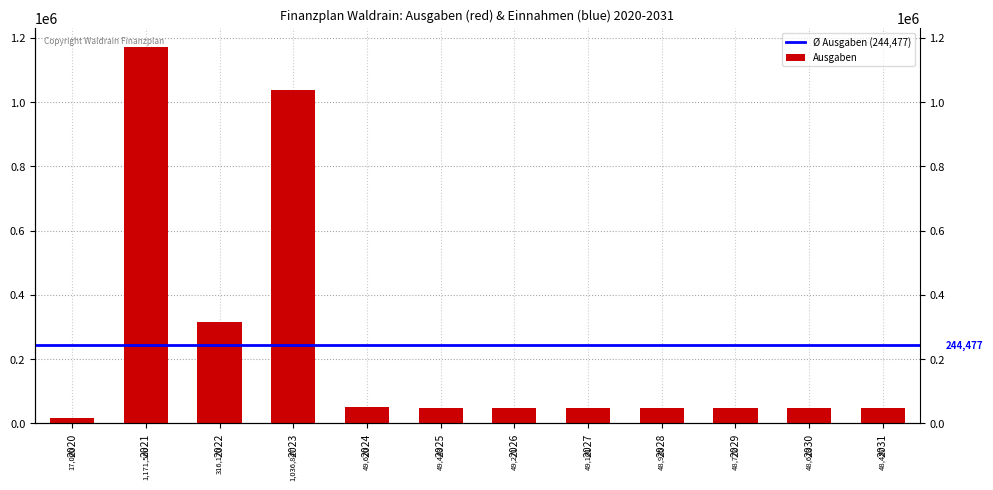

What is the difference between the maximum and minimum values?

1154500.0